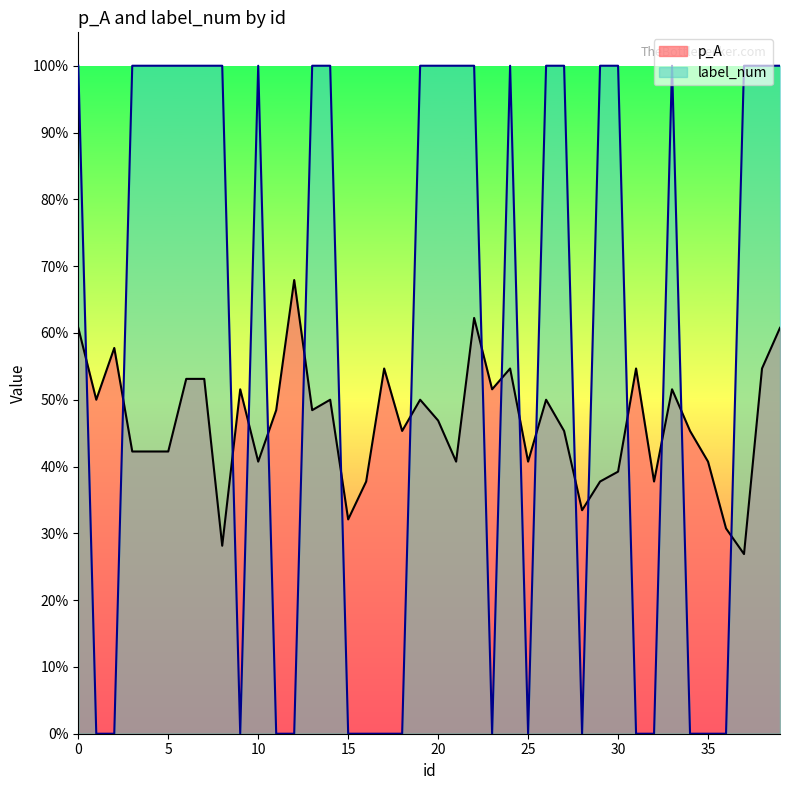

Which series has the largest range (max minus min)?

label_num